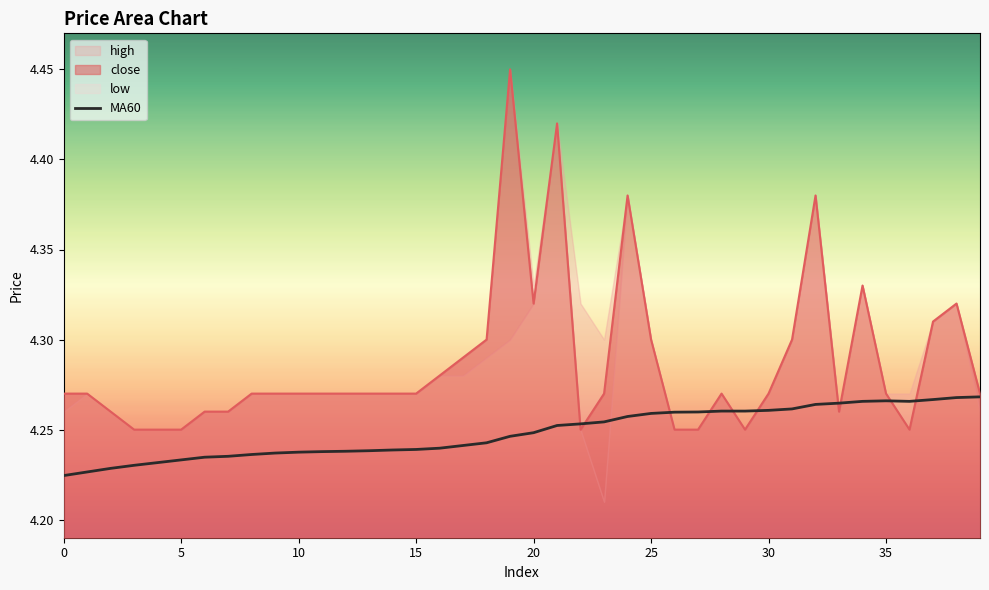

What is the label of the 36th point from the left?

35